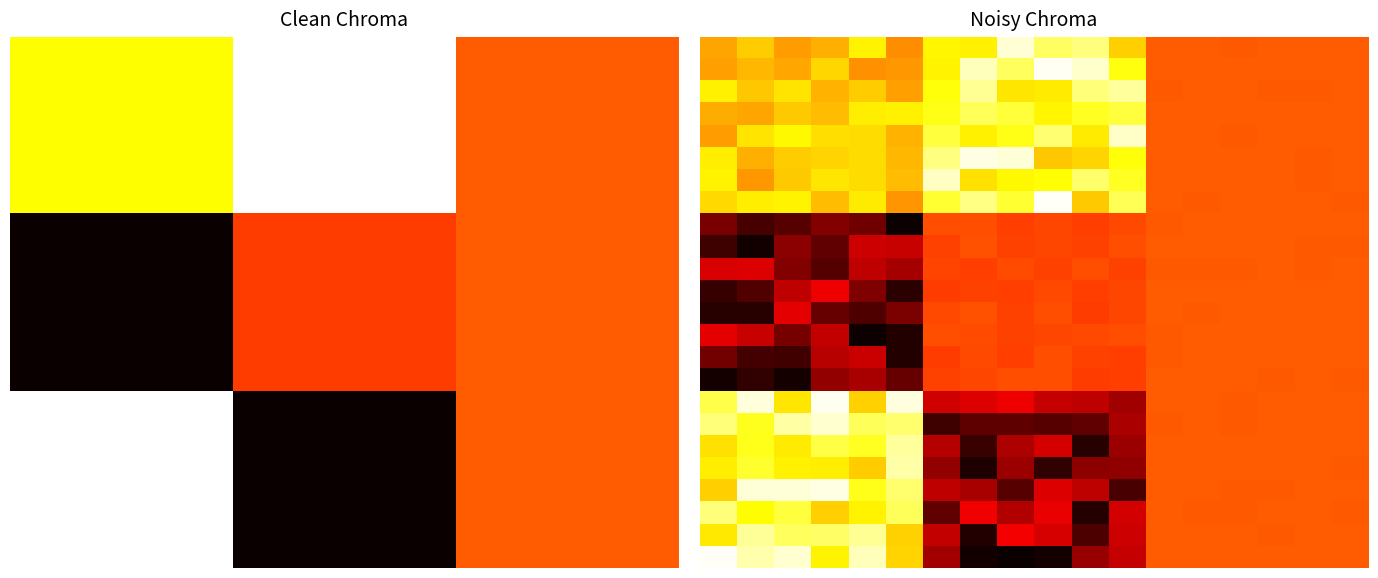

What is the total value across all series at 4?

13.3